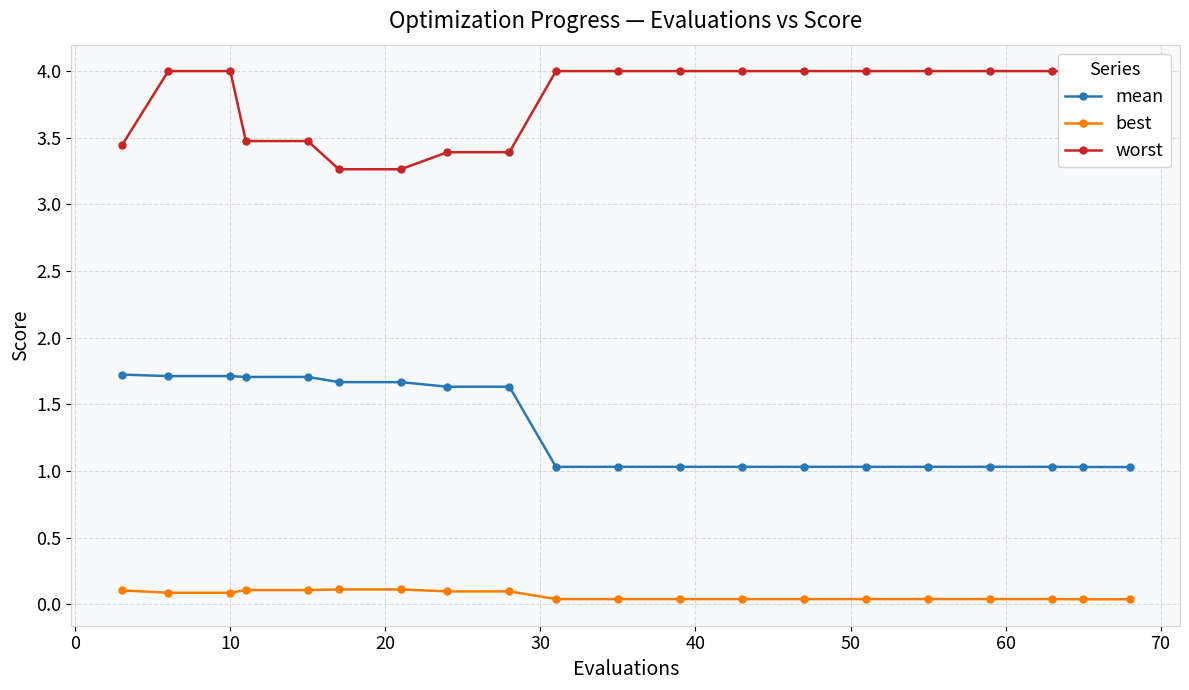

At how many categories does at least one series exceed 1?

20